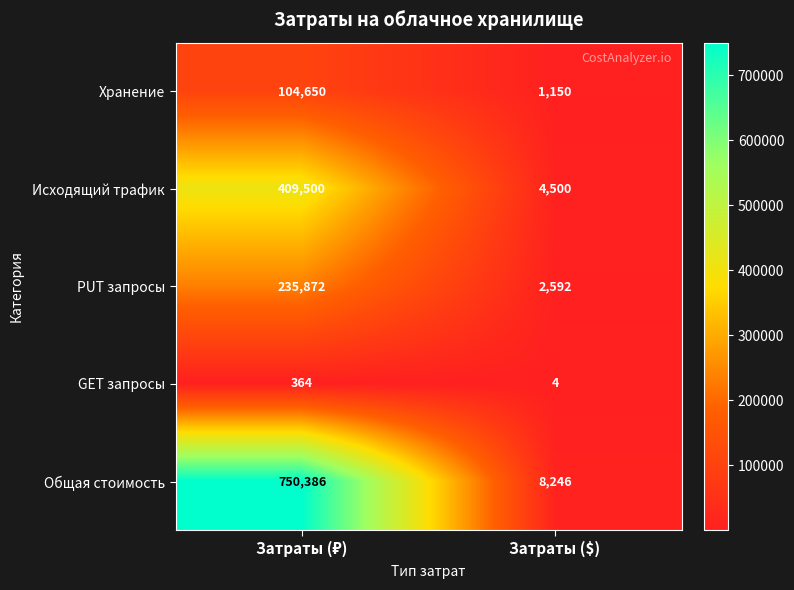

What is the smallest value displayed?

4